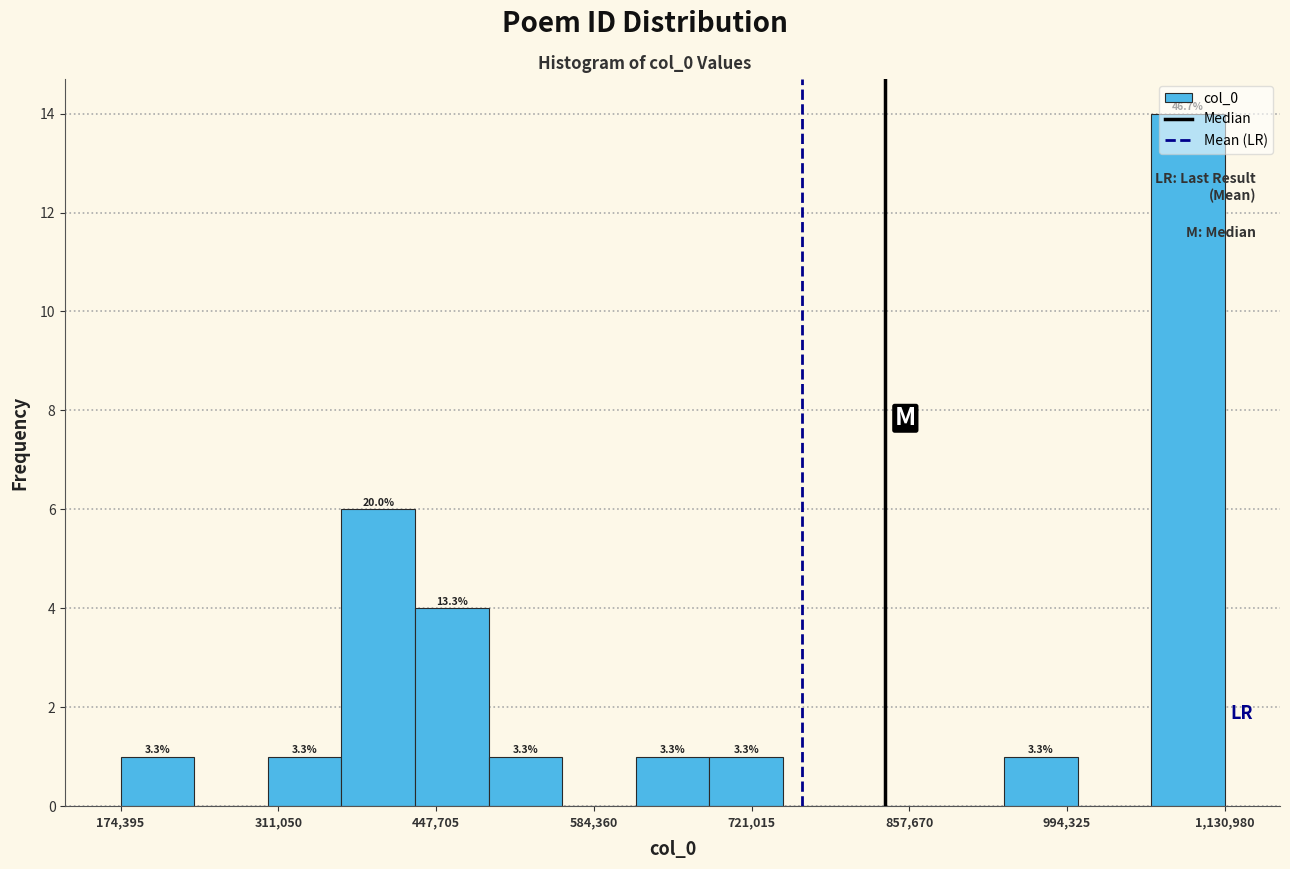

Read against the x-axis, roughly where is the centre of the tallest bar?

1100000